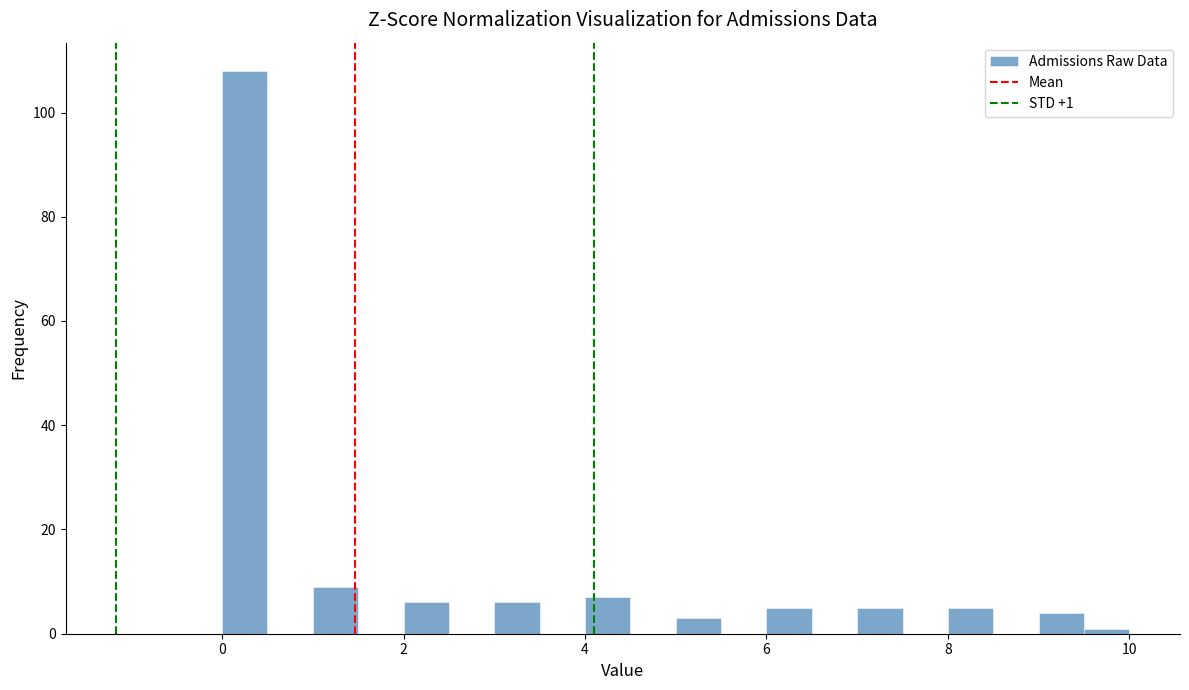

Around what value on the x-axis is the tallest bar? Give the approximate position of its centre, as read against the axis.

0.2